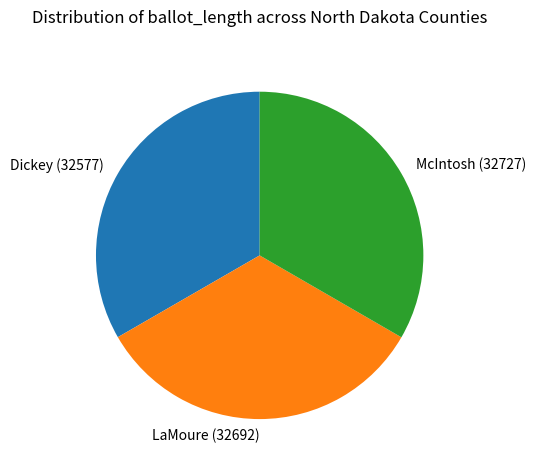

True or false: Dickey (32577) accounts for 33% of the total.

True